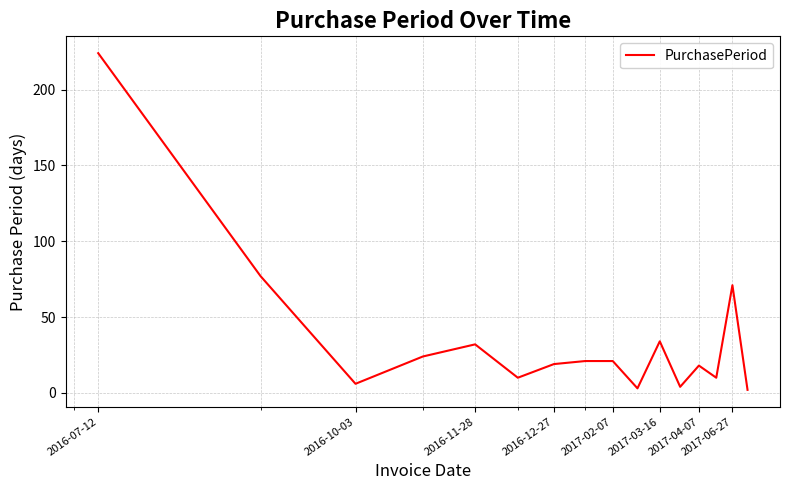

Count the number of categories in the chart.

16